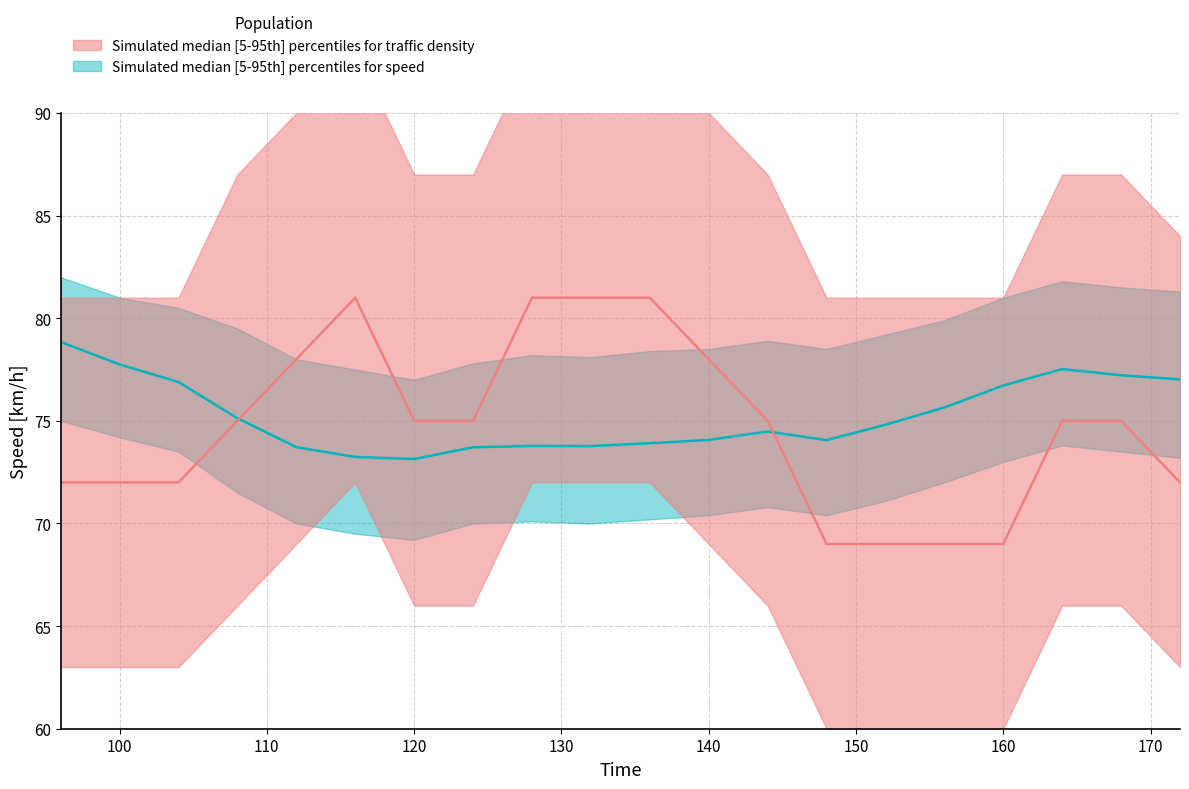

How many data points in density median (scaled) are above 75?

6